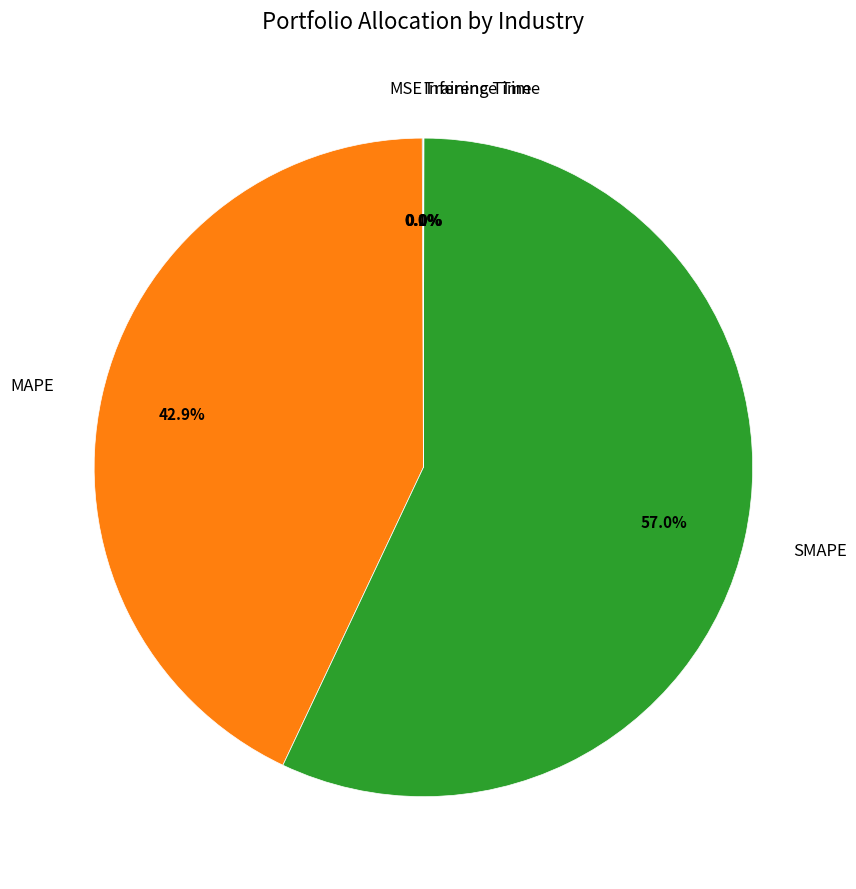

Which category has the biggest portion of the pie?

SMAPE